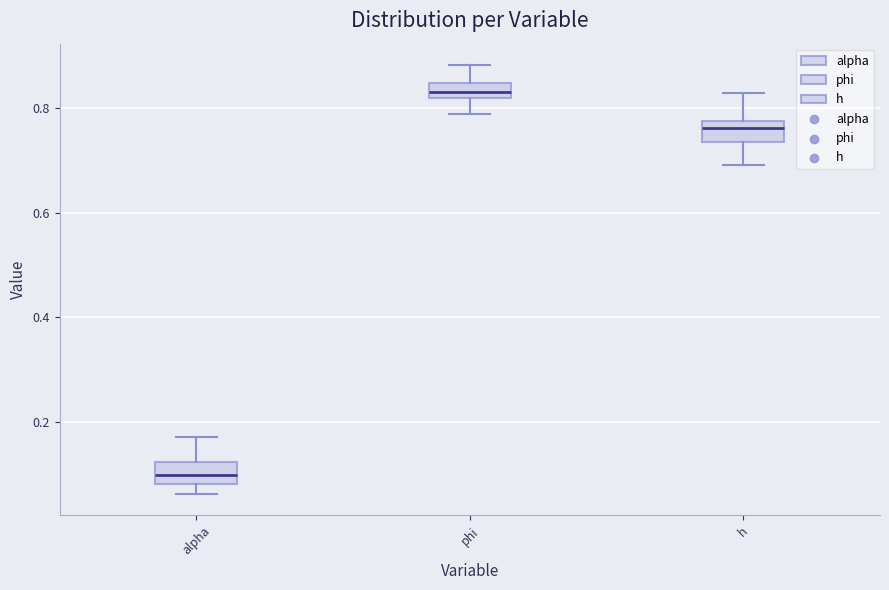

Which box has the highest median line?

phi